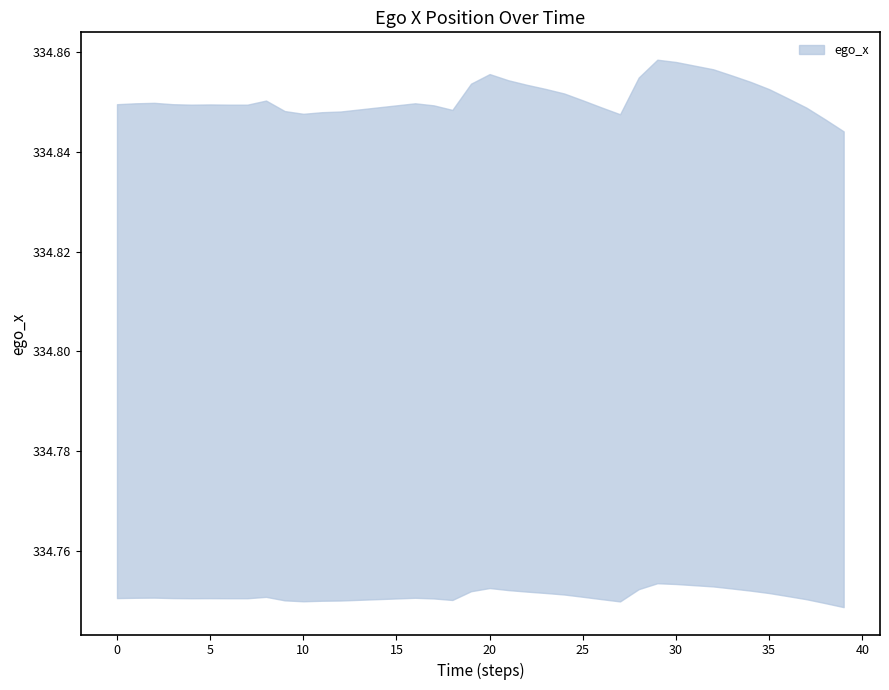

Which category has the highest value across all series?

29